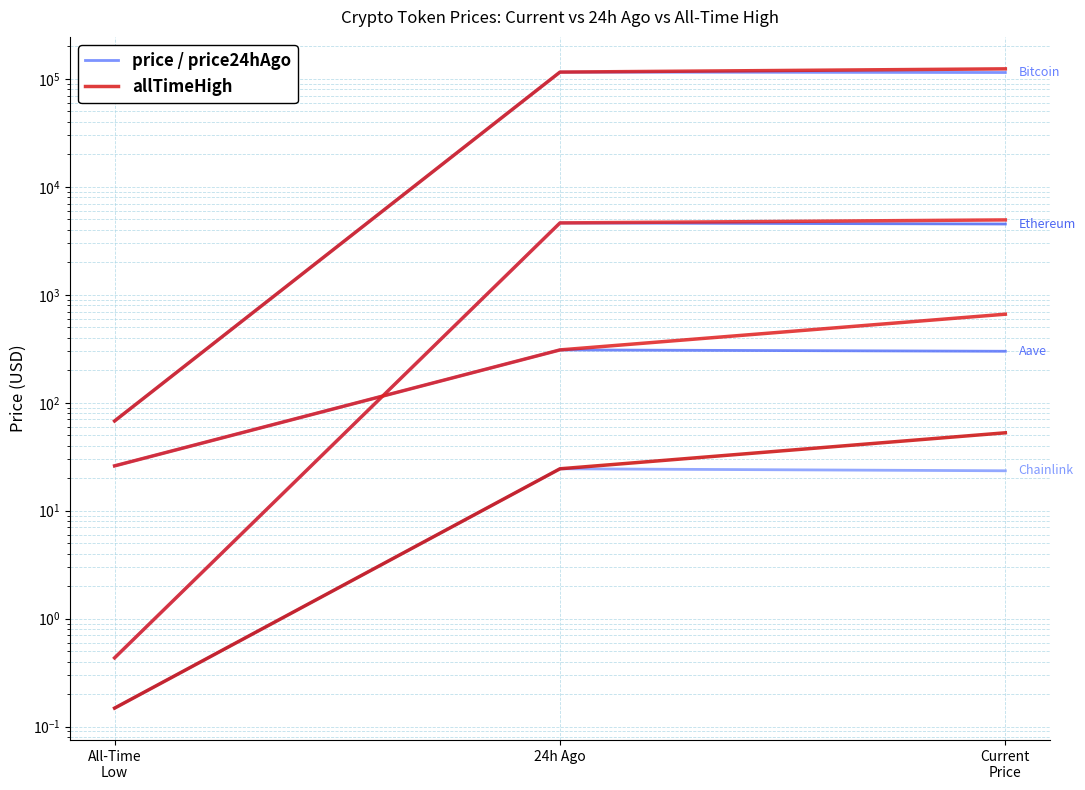

What is the value of the allTimeHigh point at the 1st from the left?

67.8